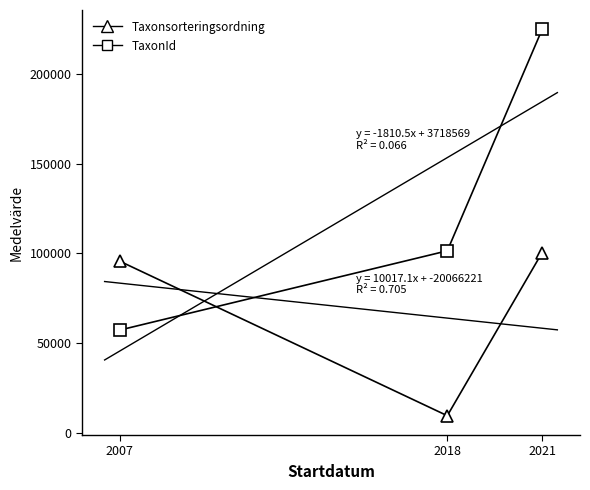

At which category does the chart reach its minimum across all series?

2018